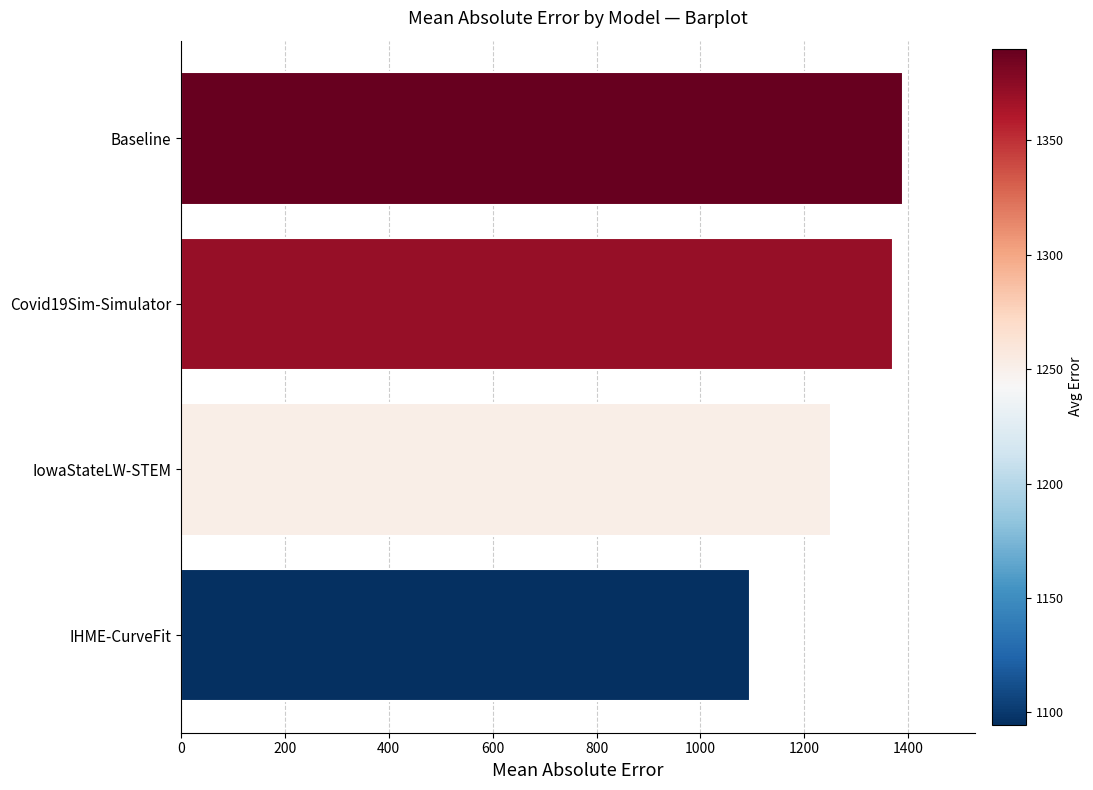

Rank the categories by value from highest to lowest.

Baseline, Covid19Sim-Simulator, IowaStateLW-STEM, IHME-CurveFit